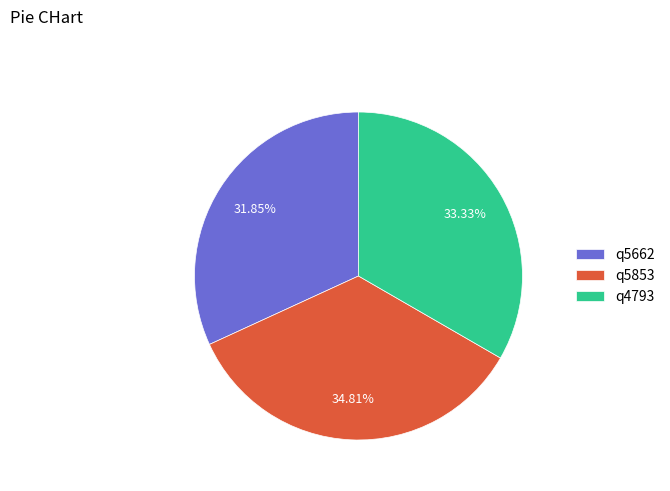

To the nearest percent, what portion does q4793 represent?

33%